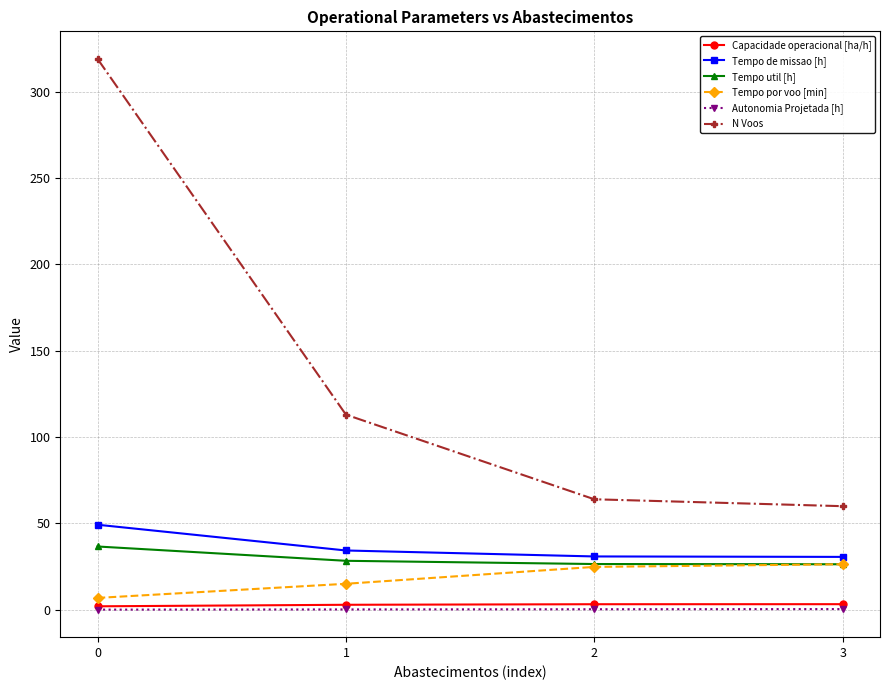

What is the approximate value of Tempo util [h] at 3?

26.4